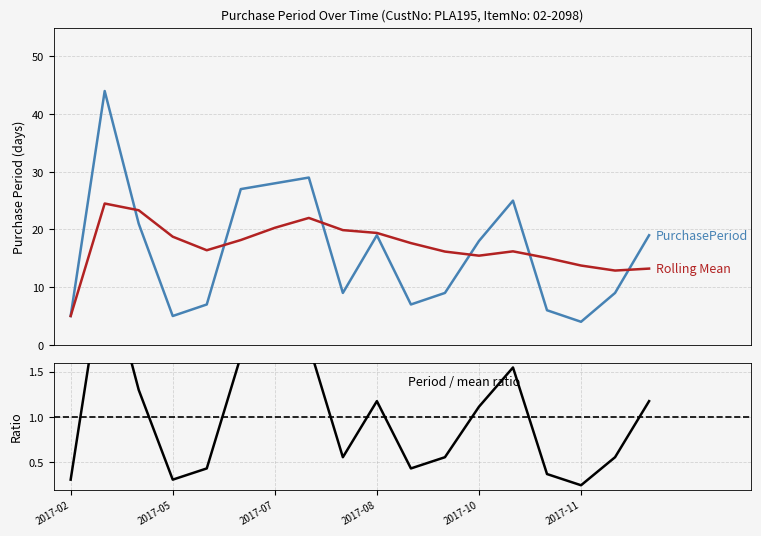

Which series has the largest total across all categories?

Rolling Mean